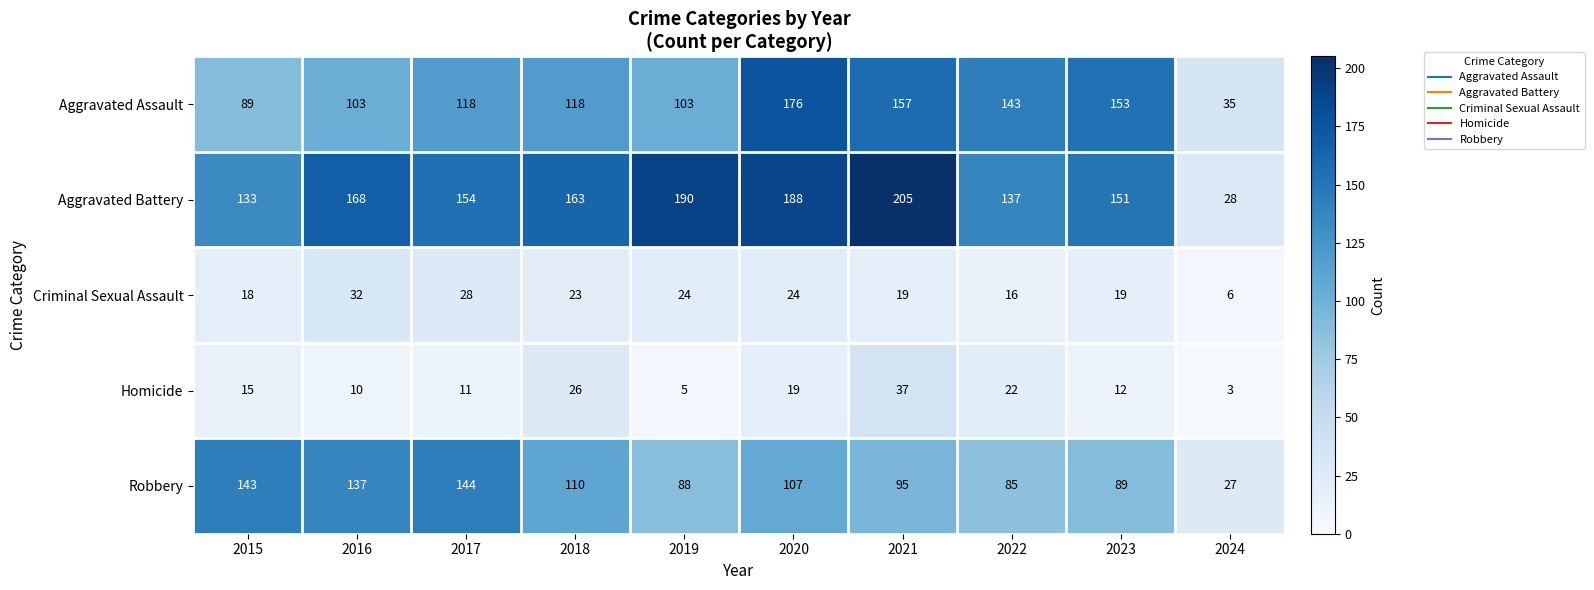

At how many categories does at least one series exceed 129?

9